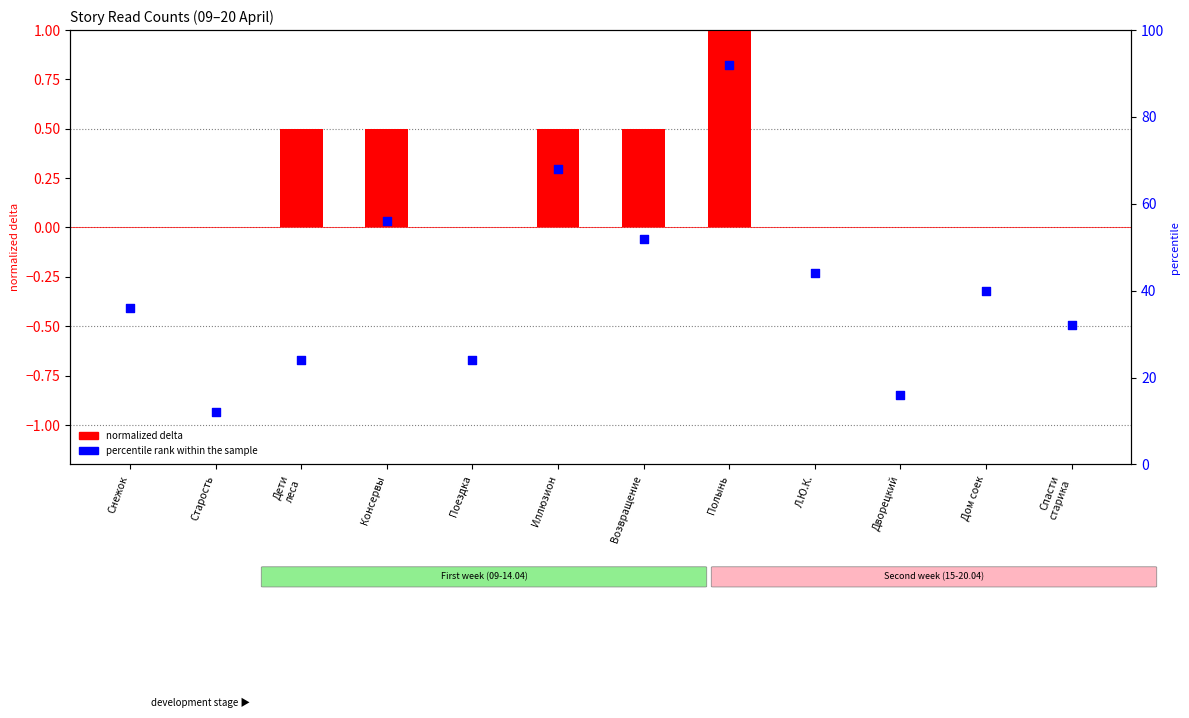

Is the value of percentile rank within the sample at Дети
леса greater than the value of normalized delta at Поездка?

Yes